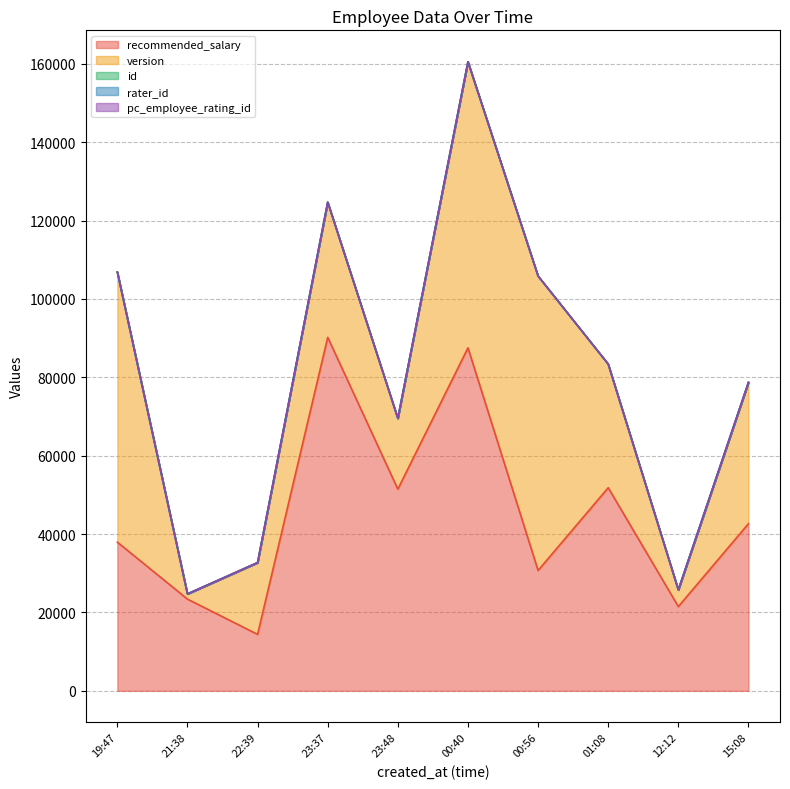

Reading left to right, list all the values displayed in this chart.

id: 2023-03-08T19:47:35=1	2023-03-08T21:38:36=2	2023-03-08T22:39:29=3	2023-03-08T23:37:48=4	2023-03-08T23:48:31=5	2023-03-09T00:40:28=6	2023-03-09T00:56:16=7	2023-03-09T01:08:54=8	2023-03-09T12:12:35=9	2023-03-09T15:08:37=10
recommended_salary: 2023-03-08T19:47:35=37941	2023-03-08T21:38:36=23410	2023-03-08T22:39:29=14412	2023-03-08T23:37:48=90209	2023-03-08T23:48:31=51472	2023-03-09T00:40:28=87527	2023-03-09T00:56:16=30723	2023-03-09T01:08:54=51830	2023-03-09T12:12:35=21507	2023-03-09T15:08:37=42656
version: 2023-03-08T19:47:35=68936	2023-03-08T21:38:36=1320	2023-03-08T22:39:29=18303	2023-03-08T23:37:48=34480	2023-03-08T23:48:31=18060	2023-03-09T00:40:28=72982	2023-03-09T00:56:16=75108	2023-03-09T01:08:54=31537	2023-03-09T12:12:35=4250	2023-03-09T15:08:37=36033
rater_id: 2023-03-08T19:47:35=1	2023-03-08T21:38:36=2	2023-03-08T22:39:29=3	2023-03-08T23:37:48=4	2023-03-08T23:48:31=5	2023-03-09T00:40:28=6	2023-03-09T00:56:16=7	2023-03-09T01:08:54=8	2023-03-09T12:12:35=9	2023-03-09T15:08:37=10
pc_employee_rating_id: 2023-03-08T19:47:35=1	2023-03-08T21:38:36=2	2023-03-08T22:39:29=3	2023-03-08T23:37:48=4	2023-03-08T23:48:31=5	2023-03-09T00:40:28=6	2023-03-09T00:56:16=7	2023-03-09T01:08:54=8	2023-03-09T12:12:35=9	2023-03-09T15:08:37=10